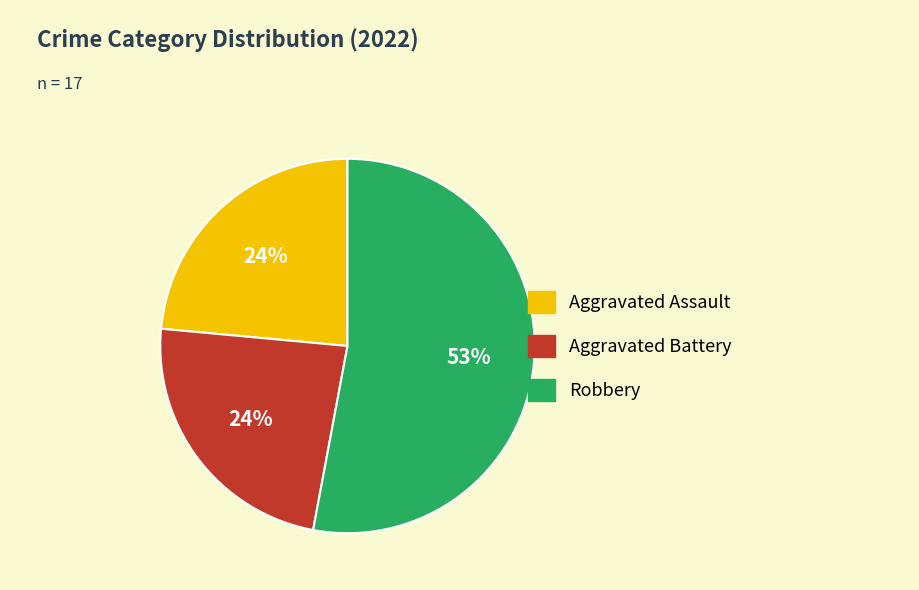

To the nearest percent, what is the average slice percentage?

33%